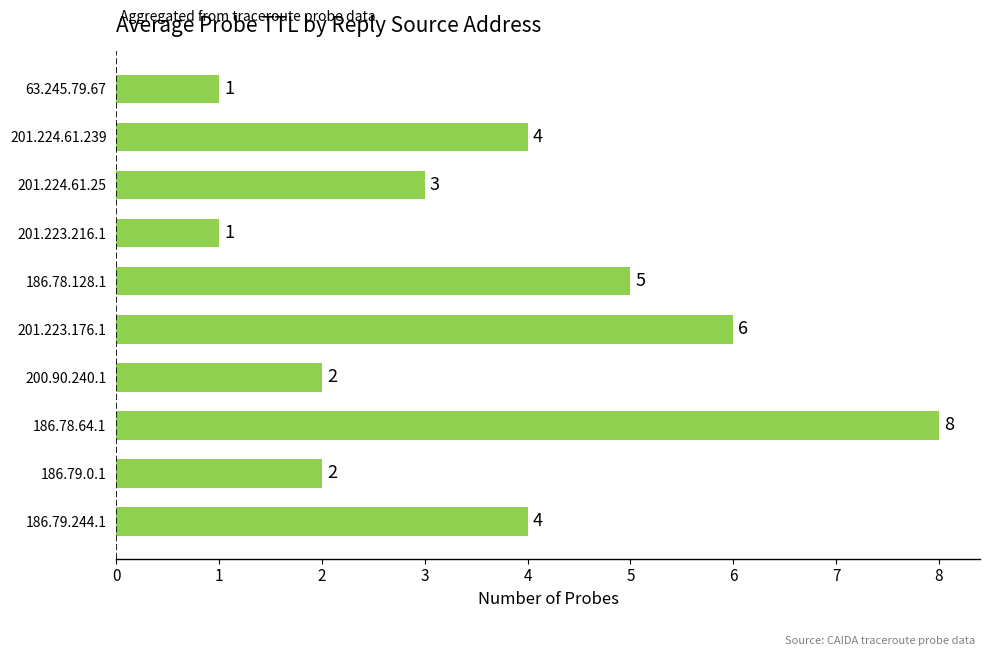

How many data points are less than 4?

5